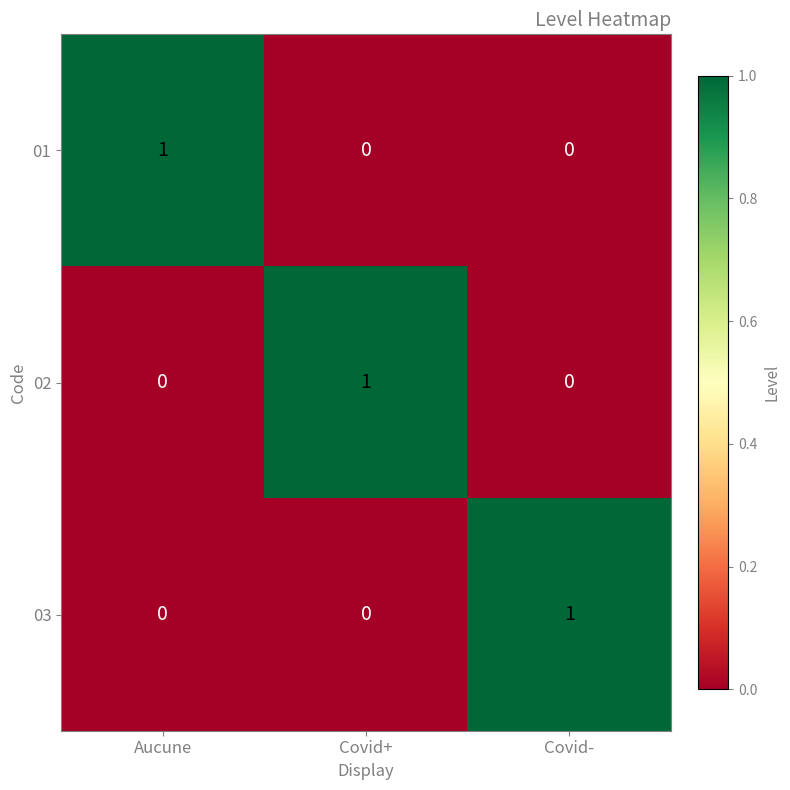

What is the greatest value displayed?

1